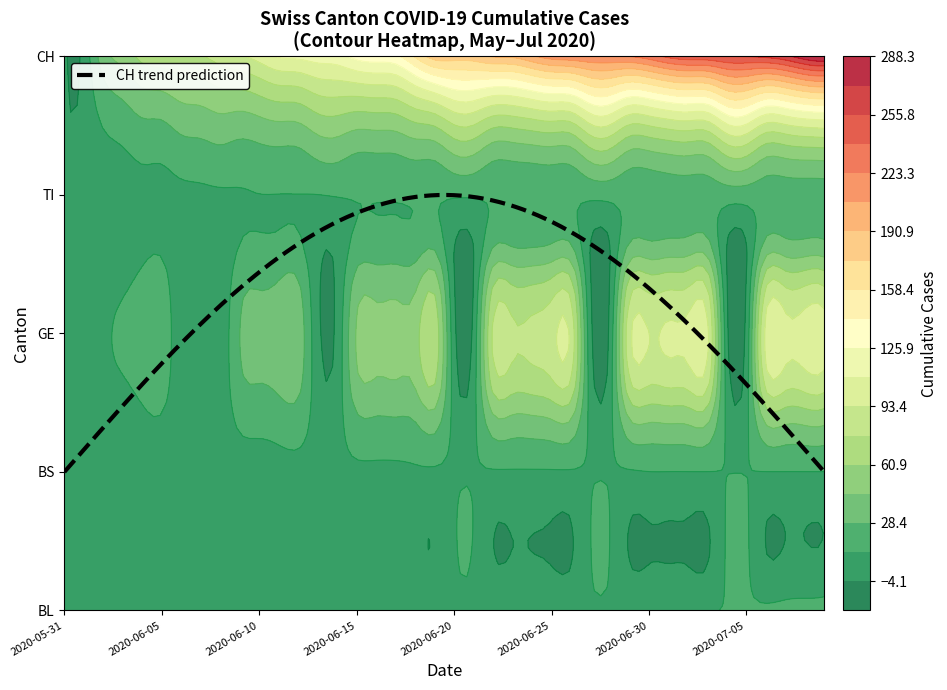

What is the sum of the TI values at 2020-06-25 and 2020-06-02?

17